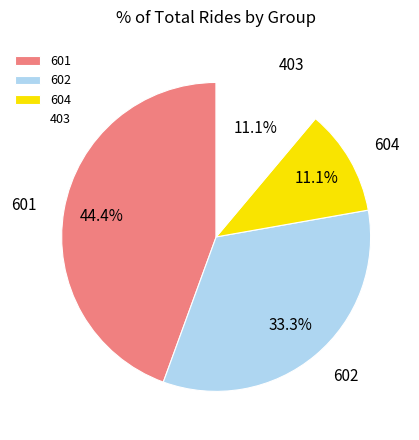

Is there a majority slice in this chart?

No